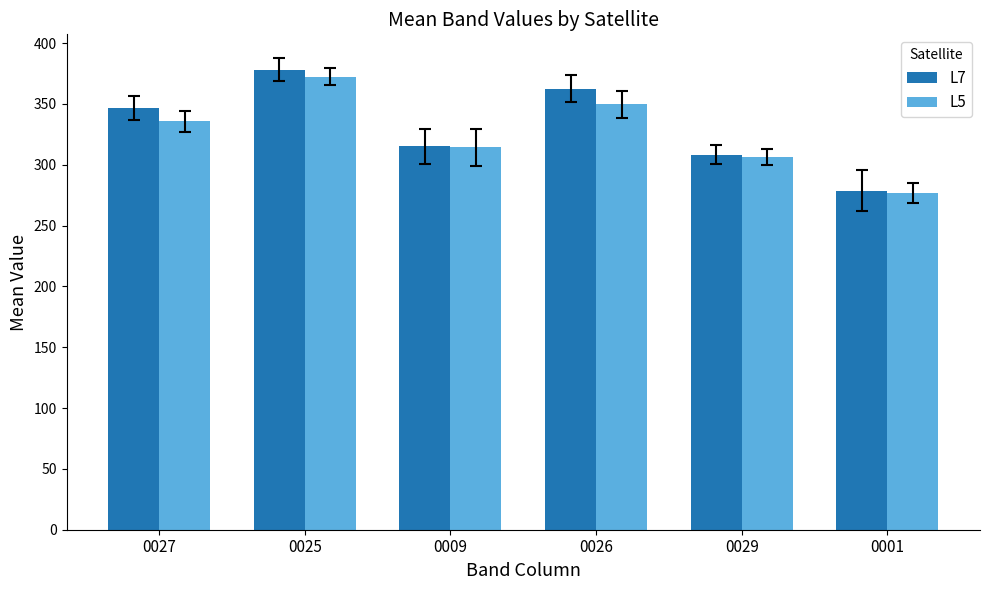

At how many categories does at least one series exceed 373?

1